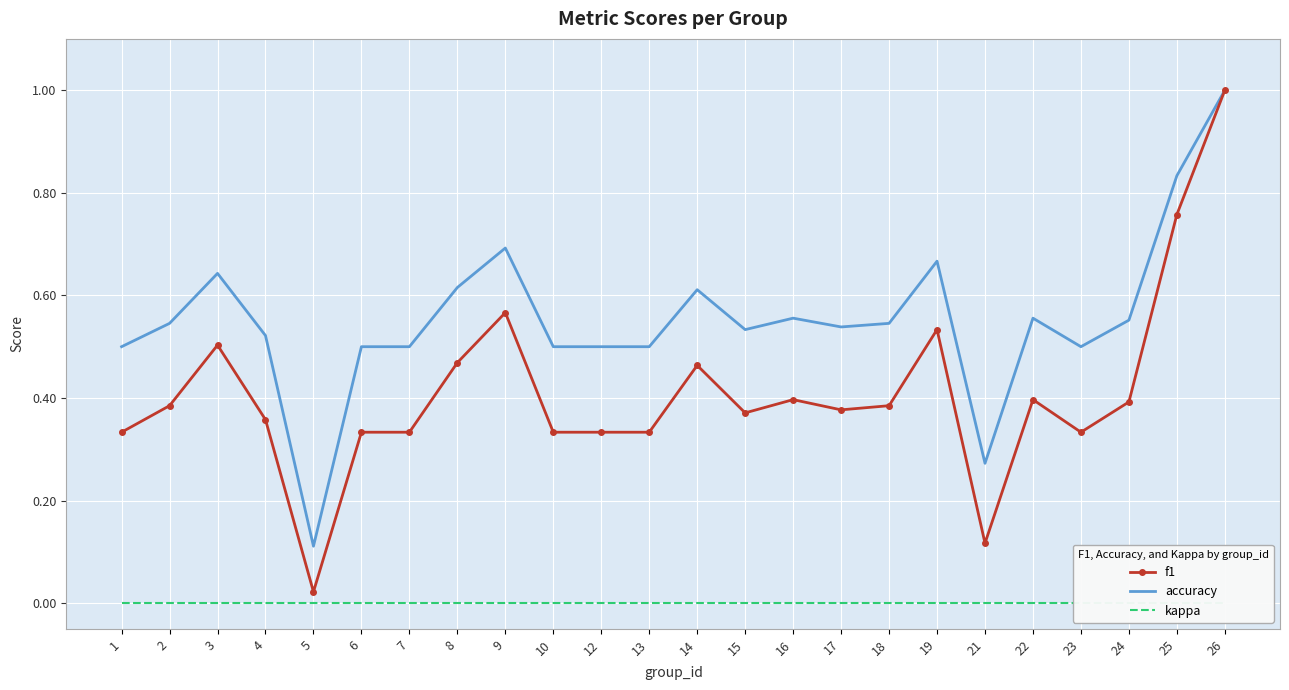

List the series in order of their overall mean, highest first.

accuracy, f1, kappa